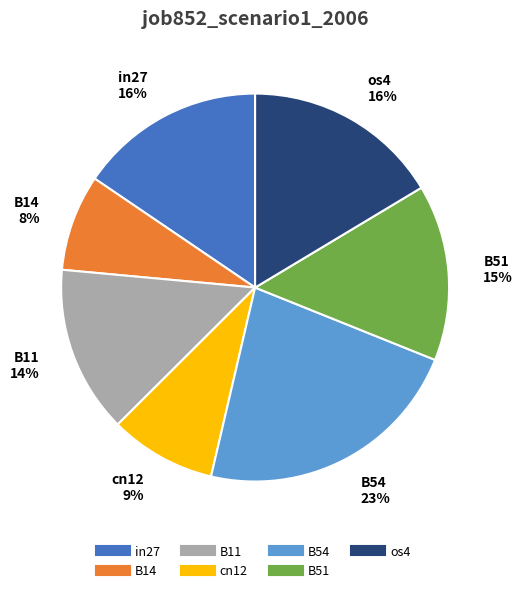

Is the sum of in27 and B51 greater than half?

No